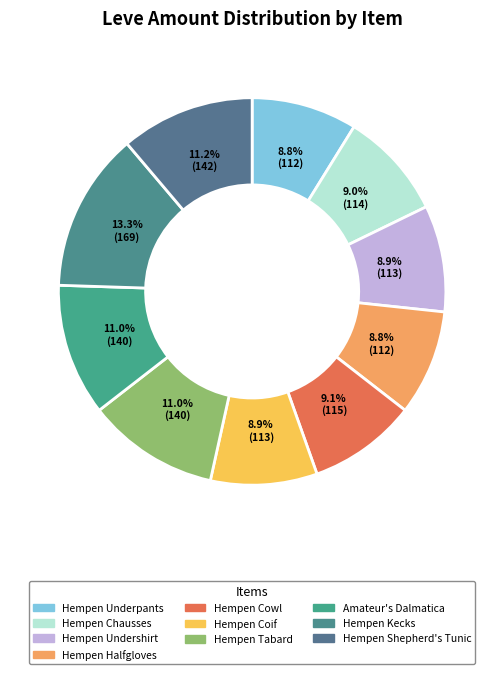

Does Hempen Undershirt account for over 50% of the chart?

No